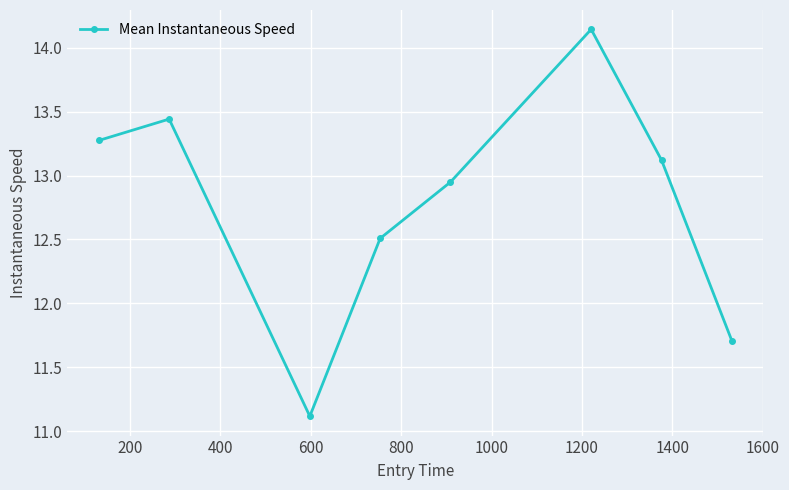

What is the minimum value shown in the chart?

11.1